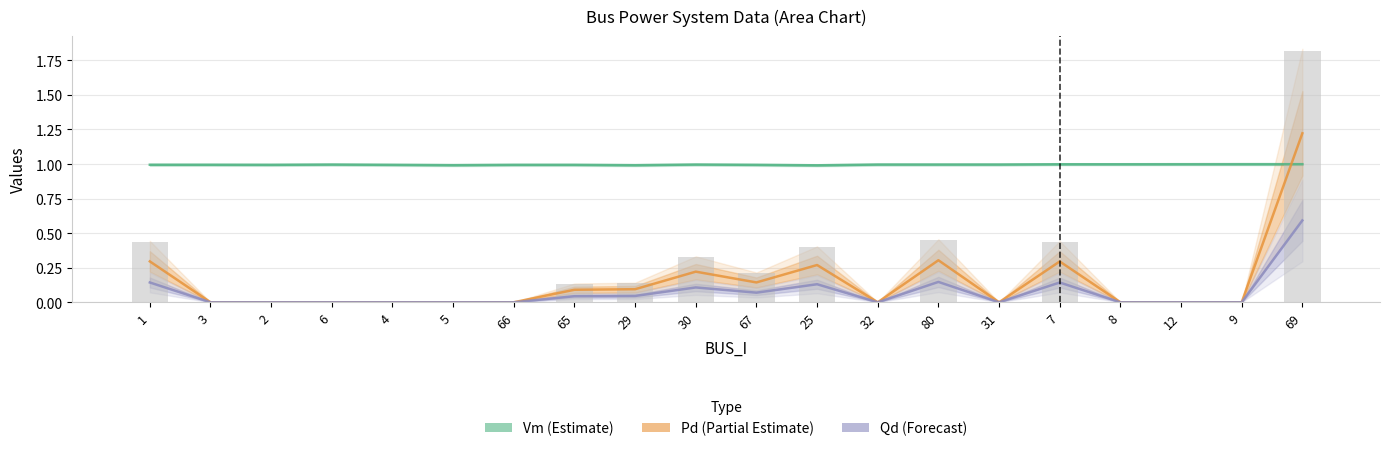

At which category is the sum across all series the highest?

69